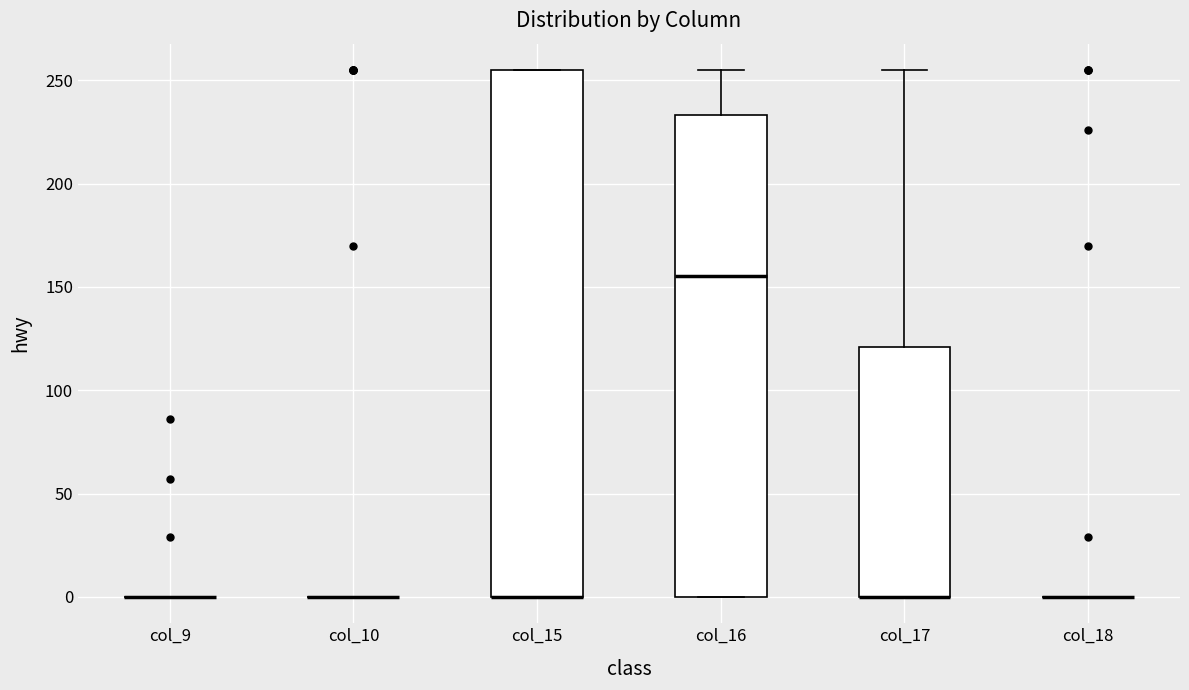

Reading left to right, transcribe this box plot: for each box, give where its median line is, the range the box spans, and where its two whiskers end, as read against the y-axis. The values are not printed on the chart, so give them approximately, as read against the axis.

col_9: box collapsed to a line at 0, whiskers 0 to 0
col_10: box collapsed to a line at 0, whiskers 0 to 0
col_15: median 0 (drawn on the box's lower edge), box 0 to 255, whiskers 0 to 255
col_16: median 155, box 0 to 235, whiskers 0 to 255
col_17: median 0 (drawn on the box's lower edge), box 0 to 120, whiskers 0 to 255
col_18: box collapsed to a line at 0, whiskers 0 to 0